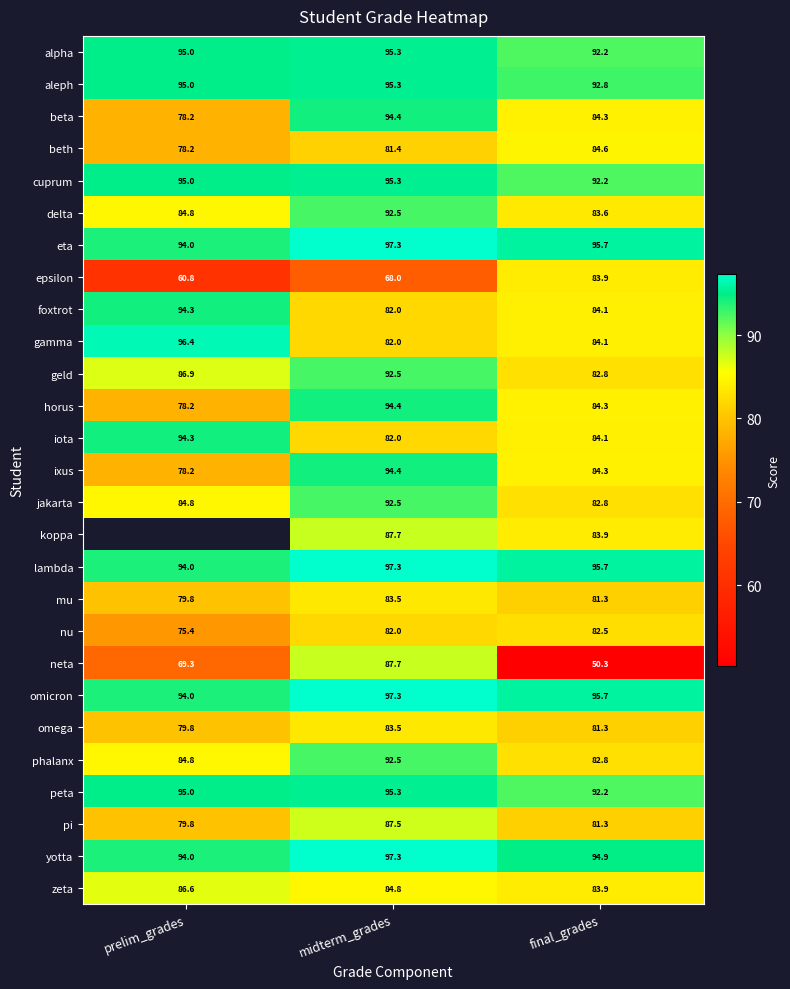

True or false: geld has a value of 141.5 at final_grades.

False